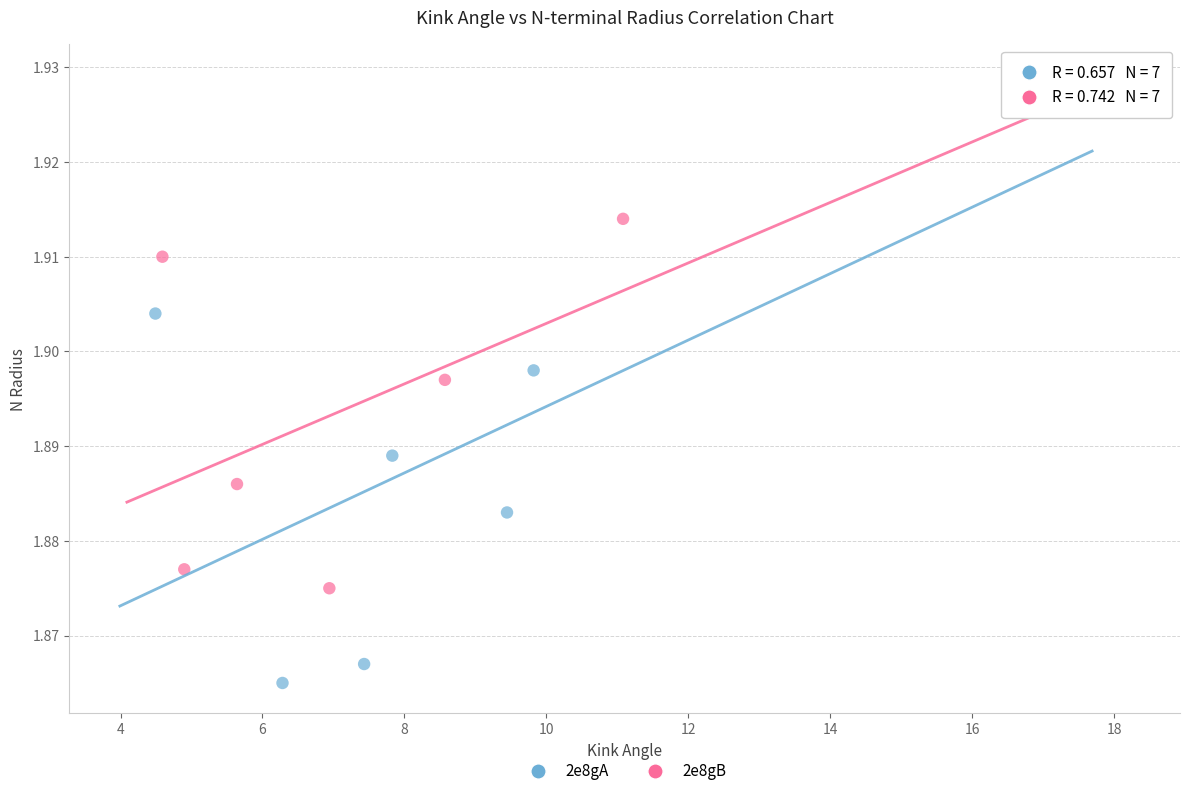

Which series reaches the minimum Y coordinate?

2e8gA